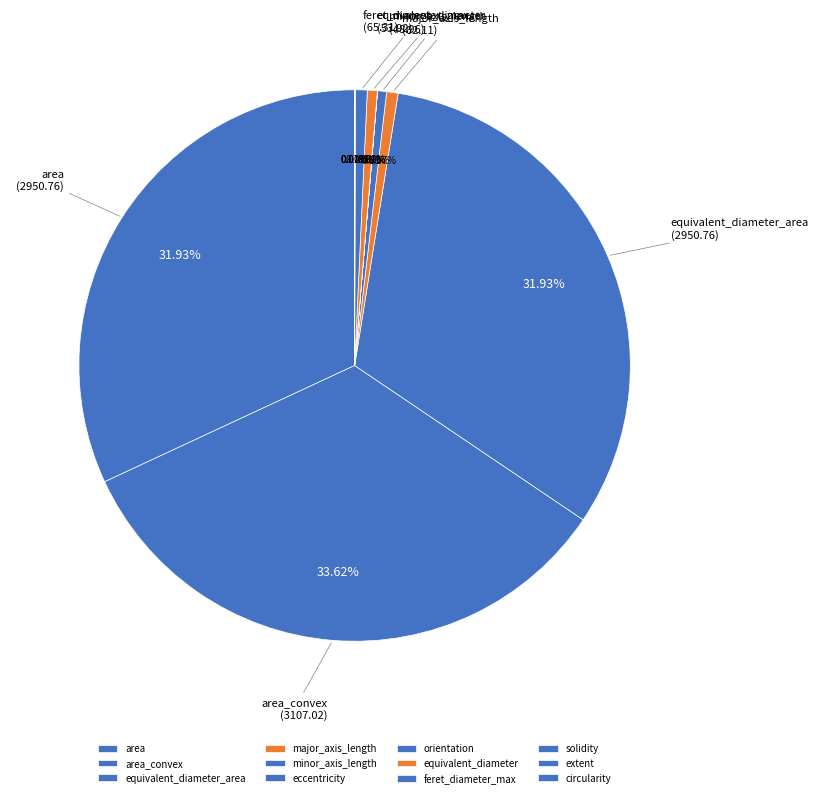

How many slices are in this pie chart?

12